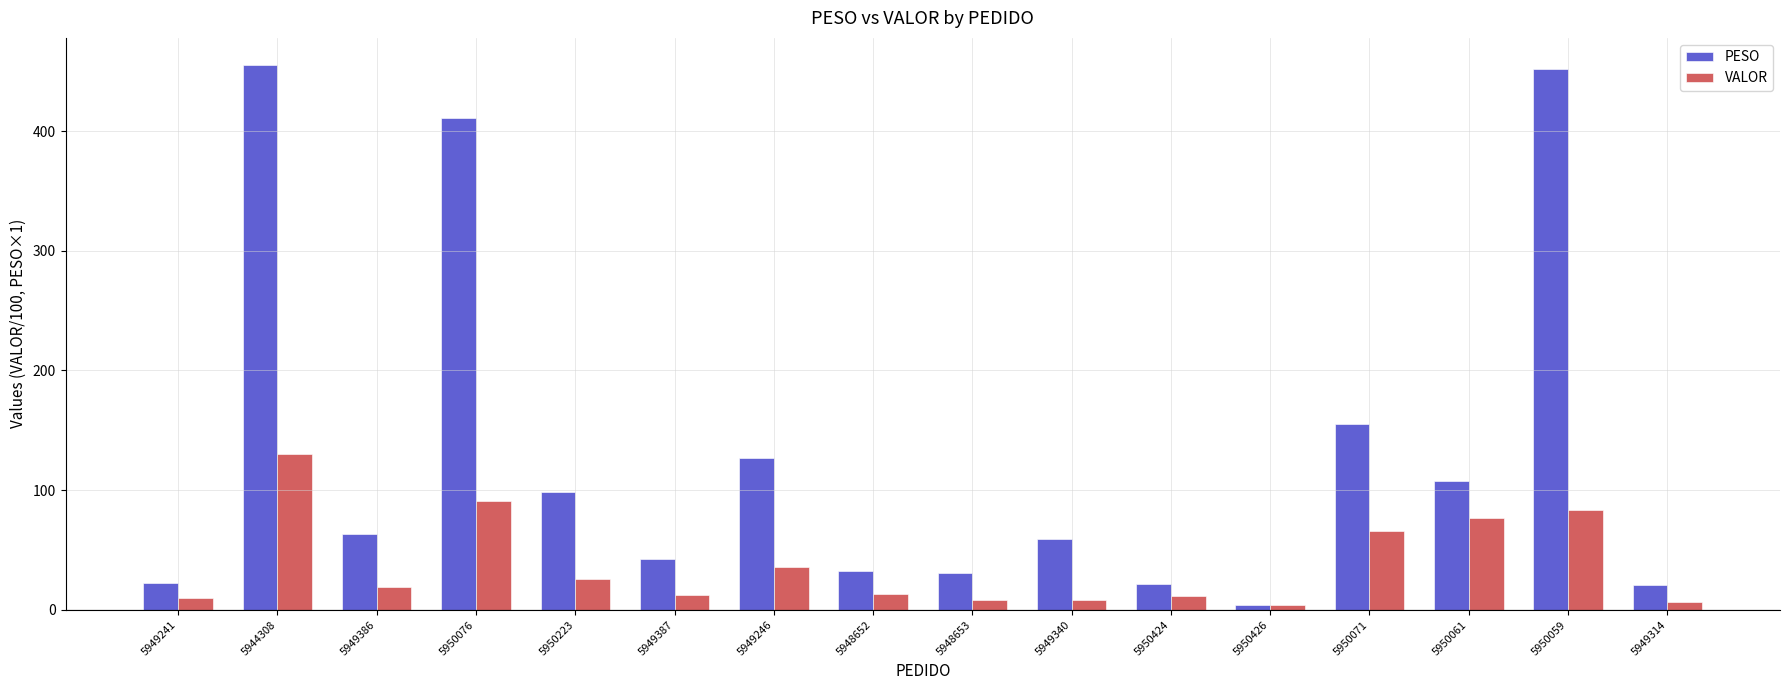

What is the maximum value shown in the chart?

455.2